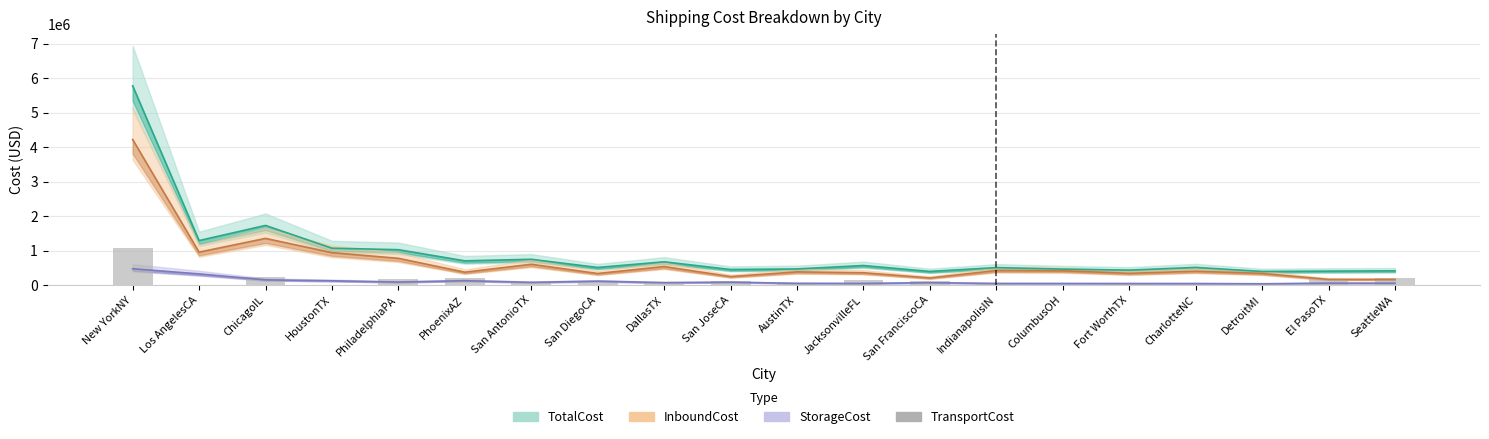

The chart shows a value of 264136.7 at SeattleWA. True or false?

False